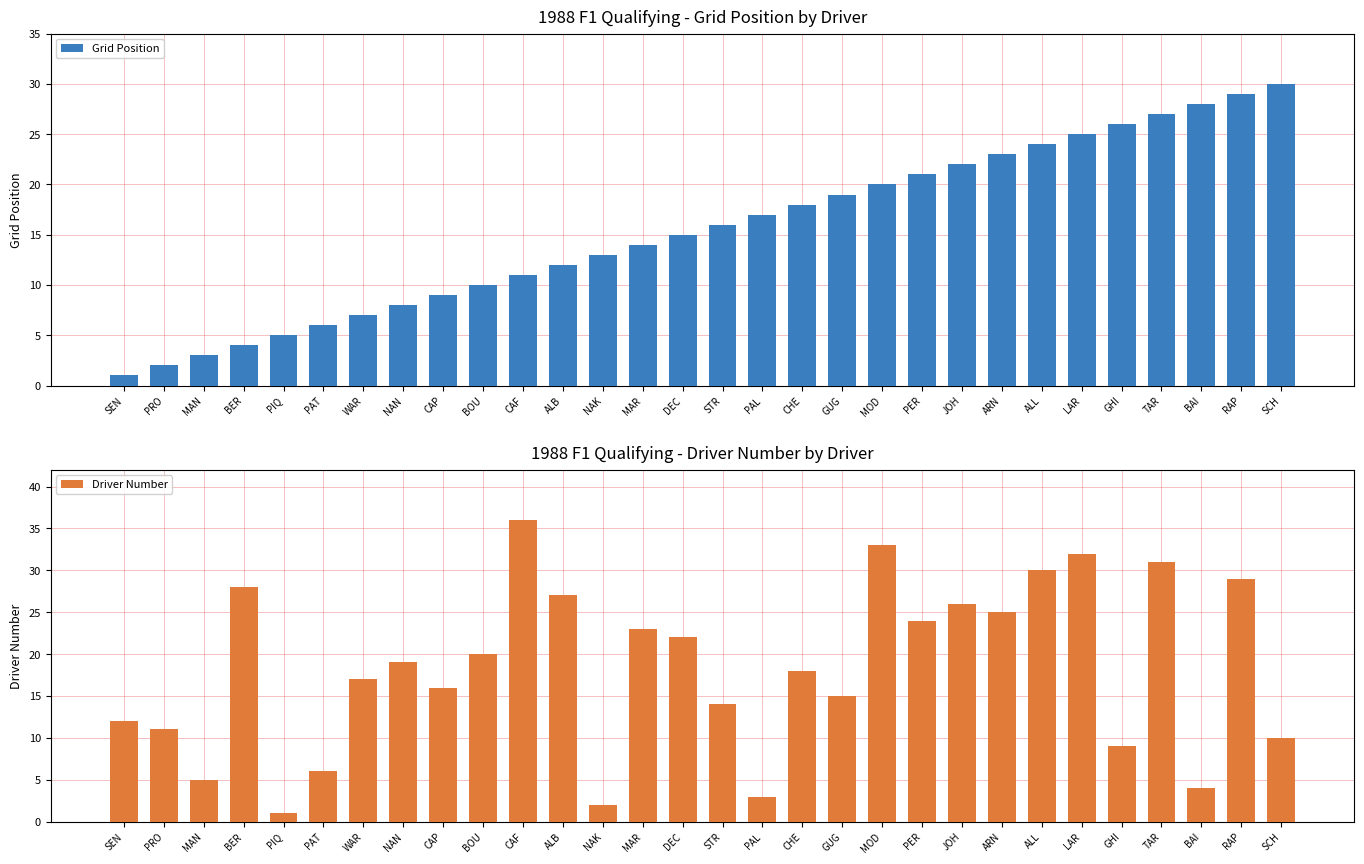

What is the total value across all series at CHE?

36